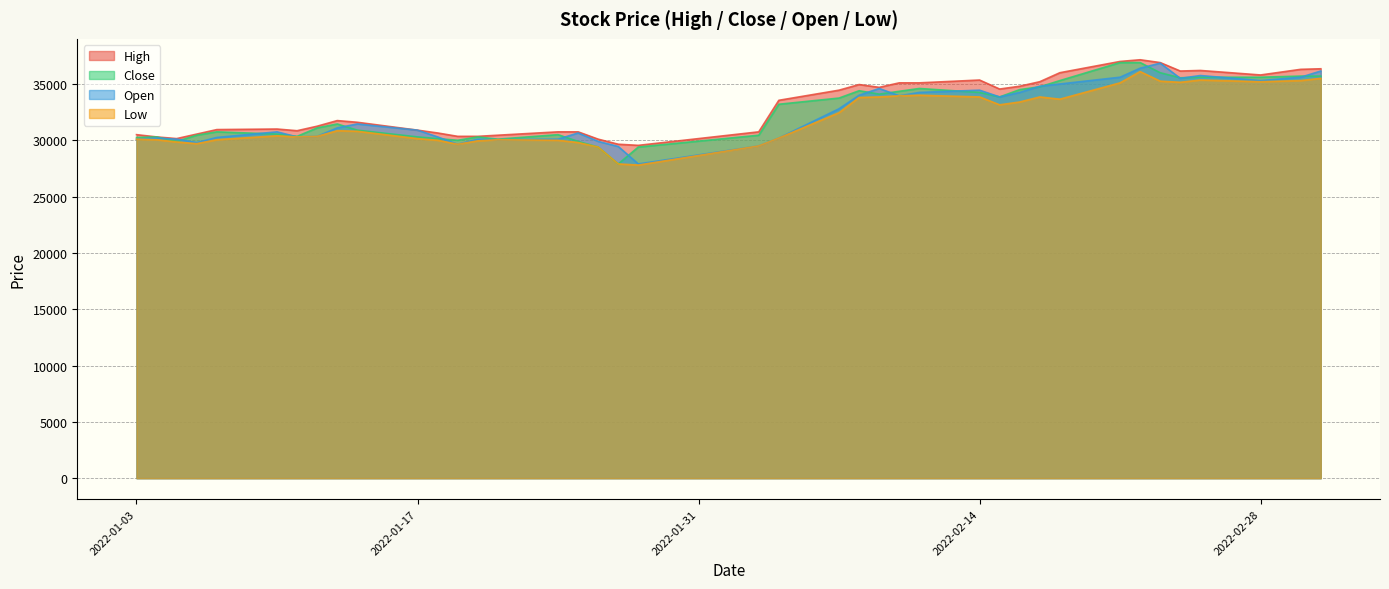

Which series has the largest total across all categories?

High